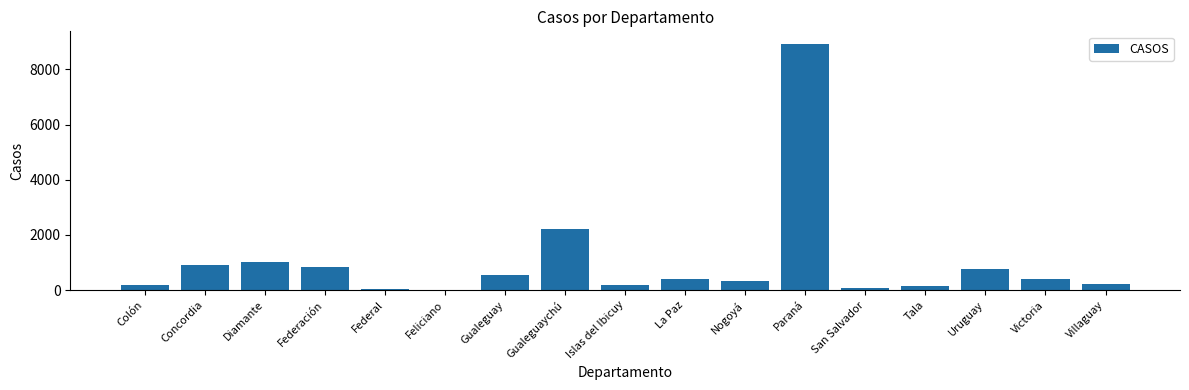

What is the sum of all values?

17160